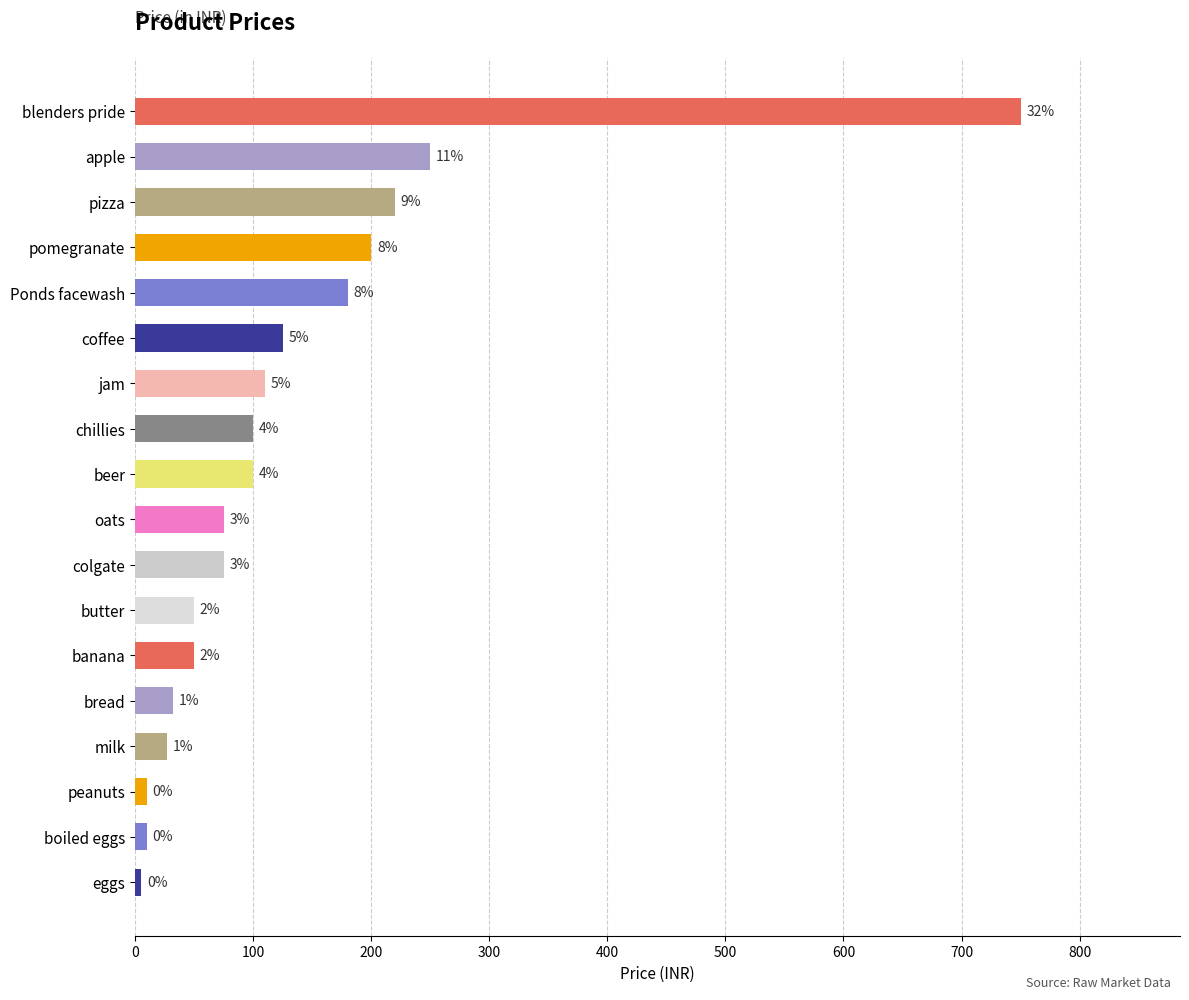

What is the maximum value shown in the chart?

750